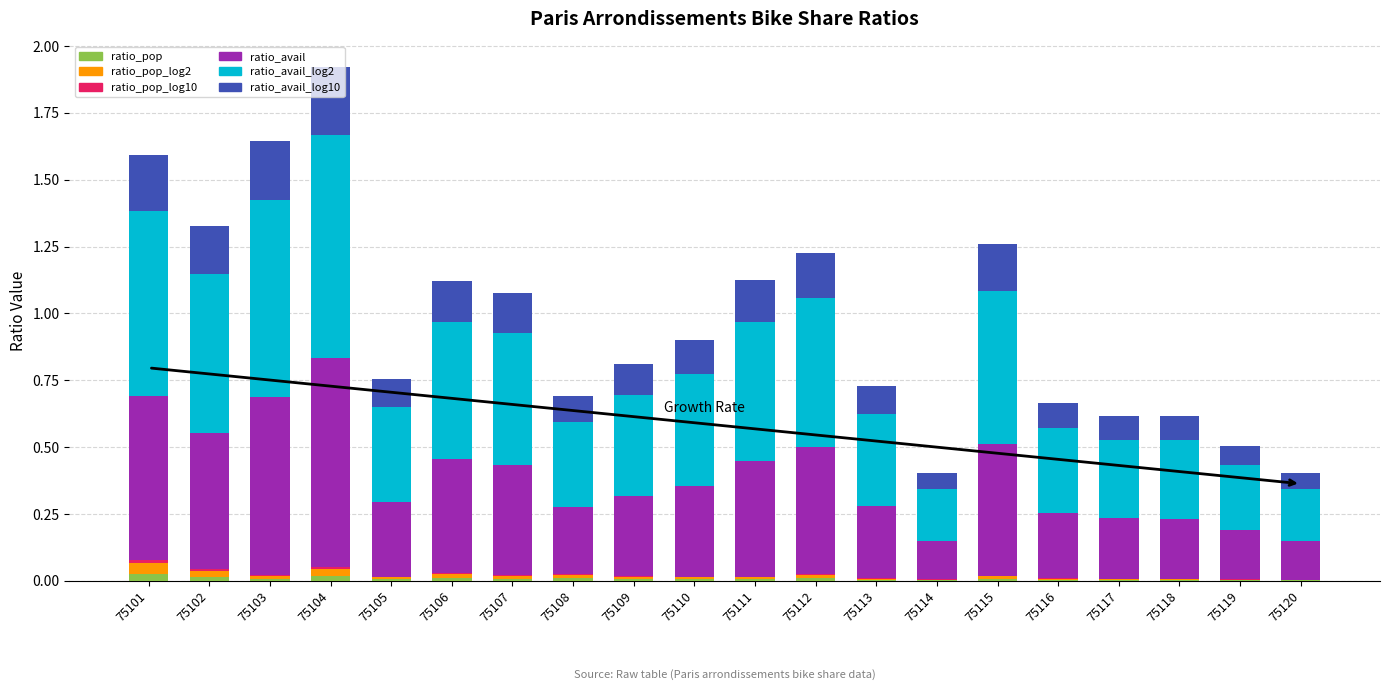

The ratio_pop series shows 0.0 at 75113. True or false?

True